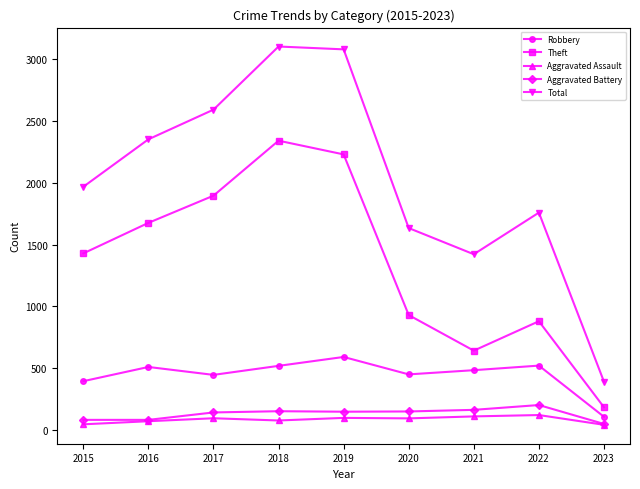

True or false: Aggravated Assault and Total cross at least once.

False